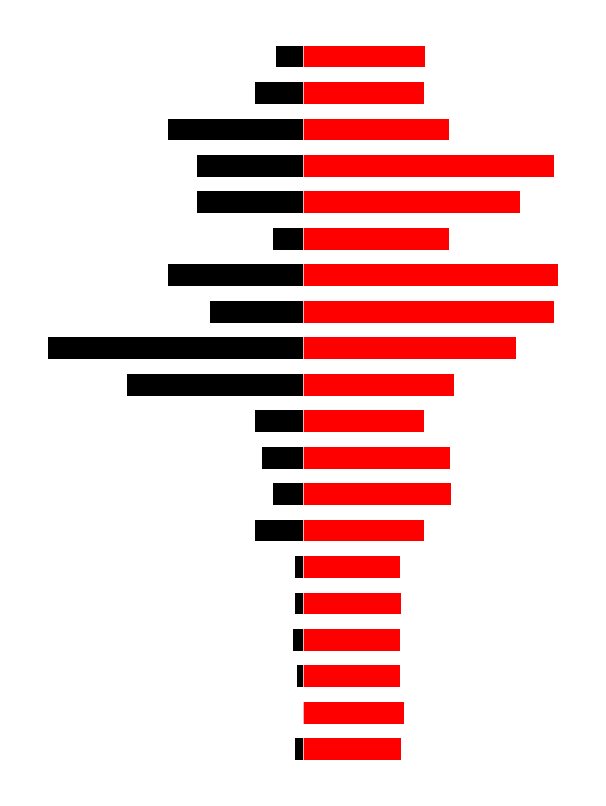

What is the sum of the Leve EXP values at 8 and 14?

-27.9